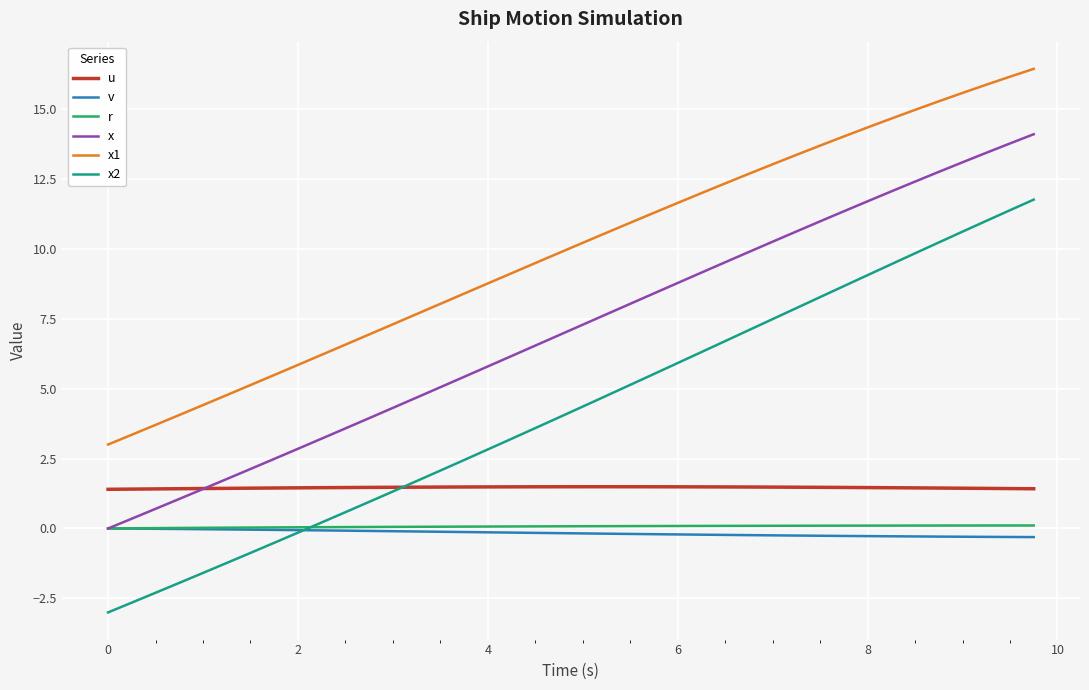

Which series has the largest total across all categories?

x1